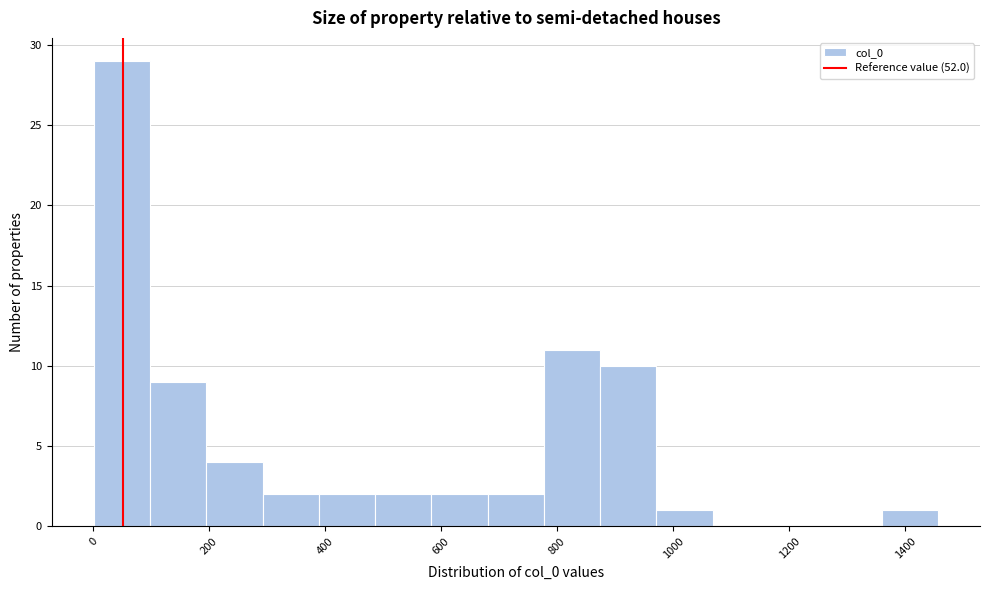

Reading left to right, transcribe this chart: for each bar, give the range it covers on the x-axis and its height. Neither the bar edges nor the heights are printed on the chart, so give them approximately, as read against the axes.

0 to 100: 29
100 to 200: 9
200 to 300: 4
300 to 380: 2
380 to 480: 2
480 to 580: 2
580 to 680: 2
680 to 780: 2
780 to 880: 11
880 to 980: 10
980 to 1060: 1
1060 to 1160: 0
1160 to 1260: 0
1260 to 1360: 0
1360 to 1460: 1